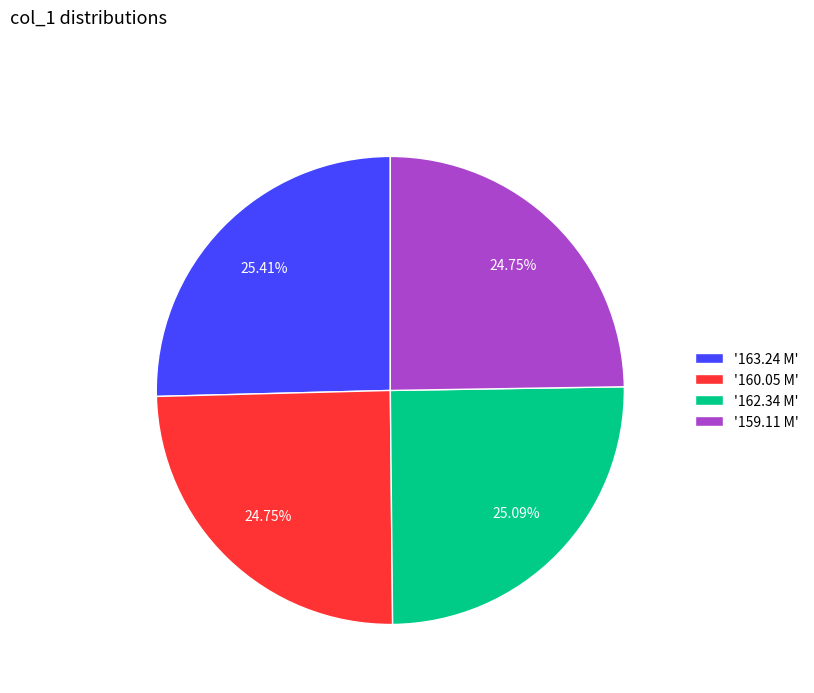

Between '163.24 M' and '159.11 M', which is larger?

'163.24 M'